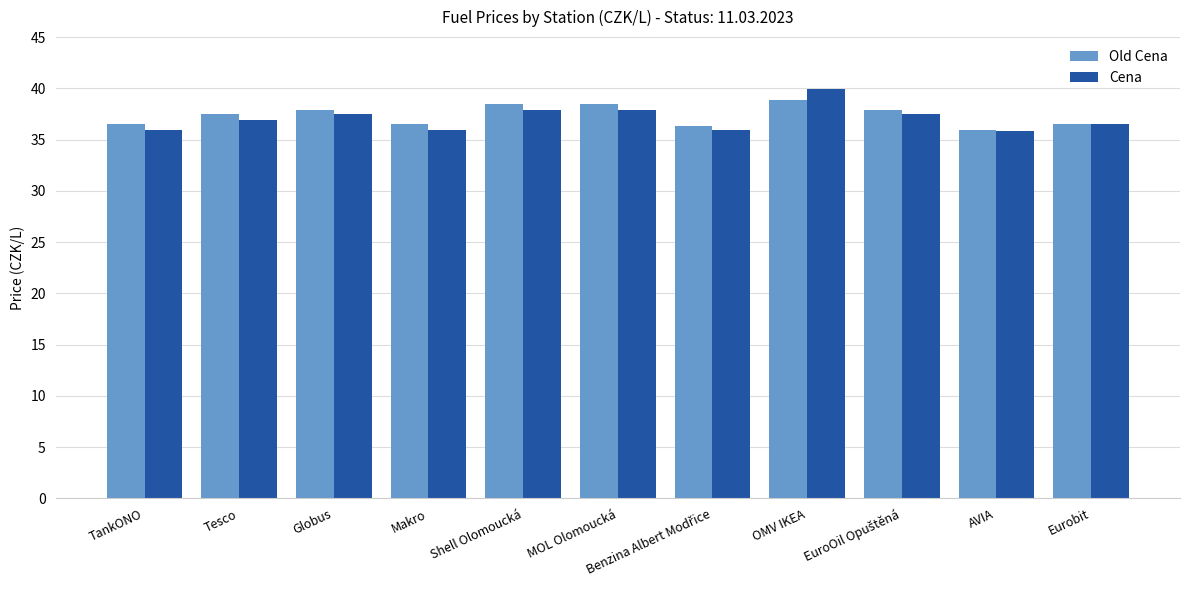

Are the bars horizontal?

No